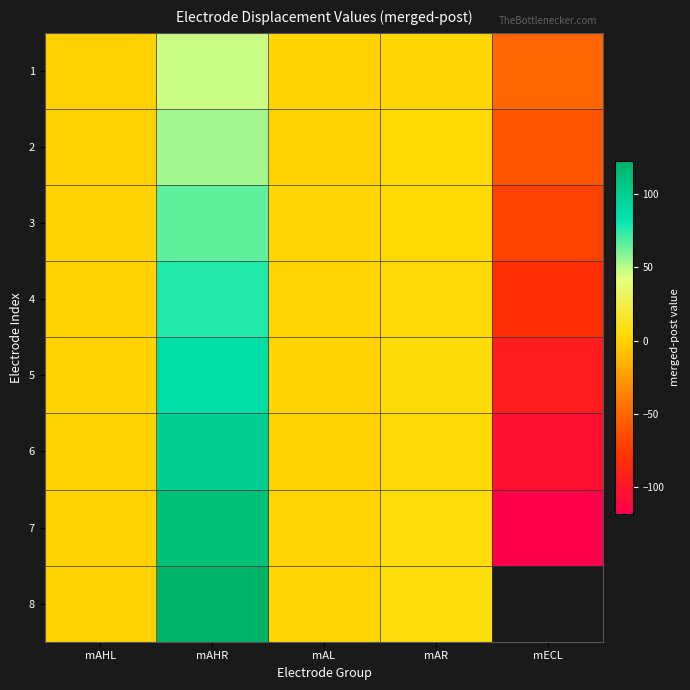

How many positive values does the 2 series have?

2